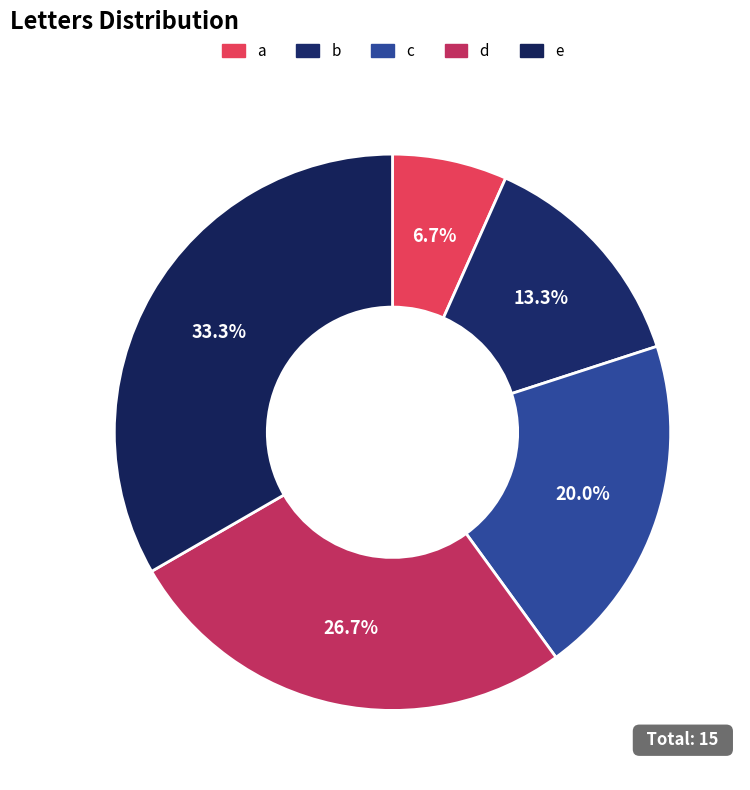

To the nearest percent, what portion does d represent?

27%